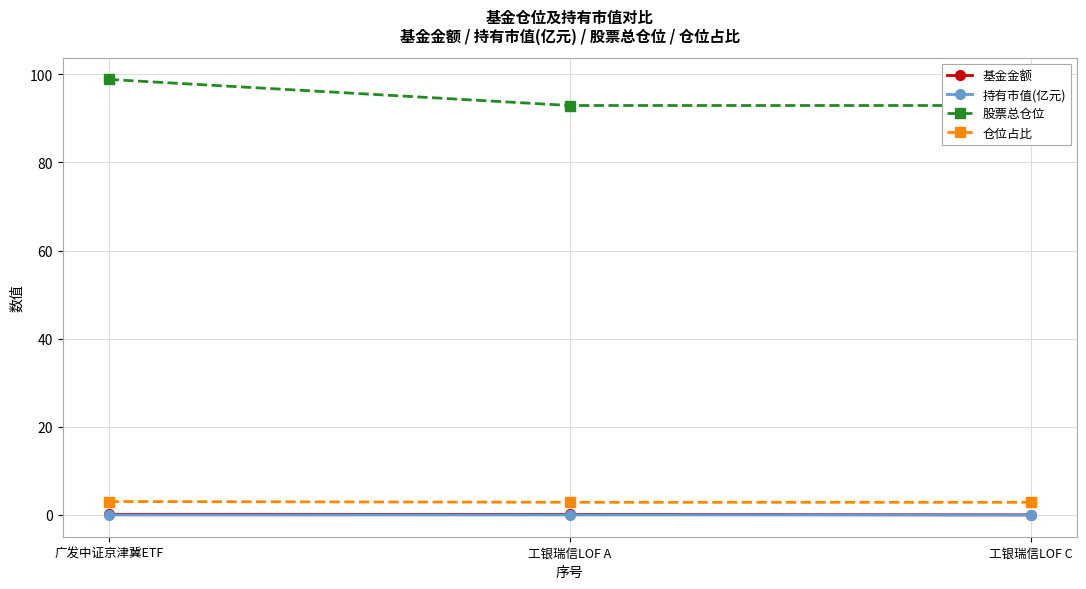

What are all the series names shown in the legend?

基金金额, 持有市值(亿元), 股票总仓位, 仓位占比